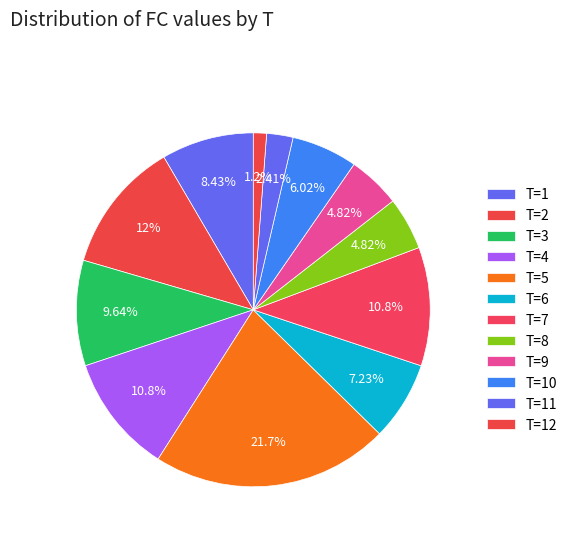

Which category has the smallest portion of the pie?

T=12